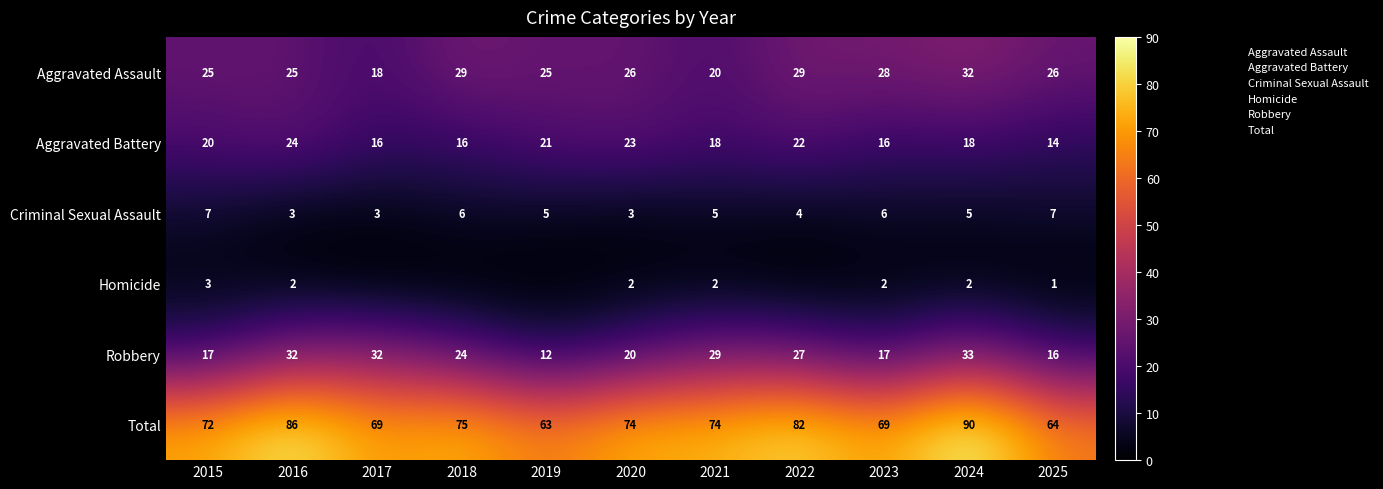

Read the Homicide value at 2016.

2